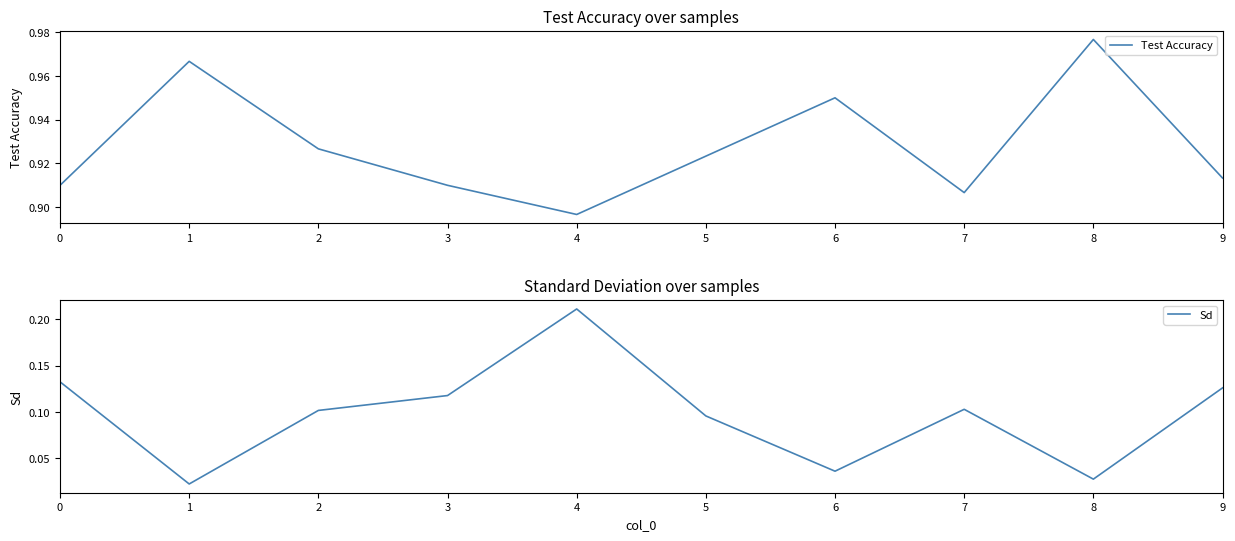

What are all the series names shown in the legend?

Test Accuracy, Sd